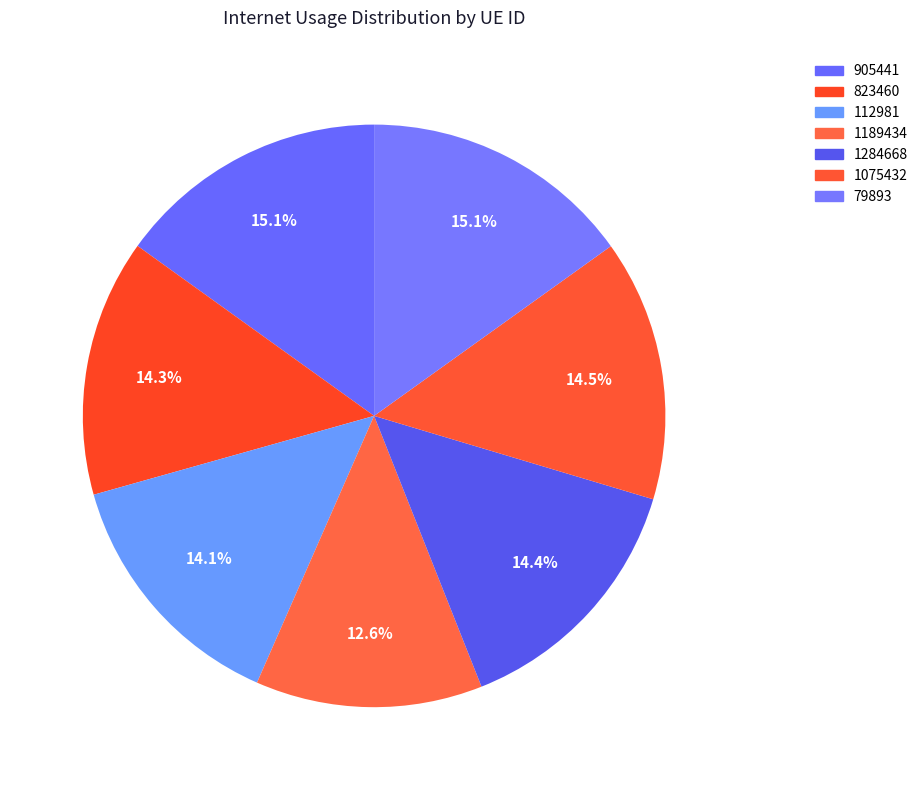

How many slices are in this pie chart?

7